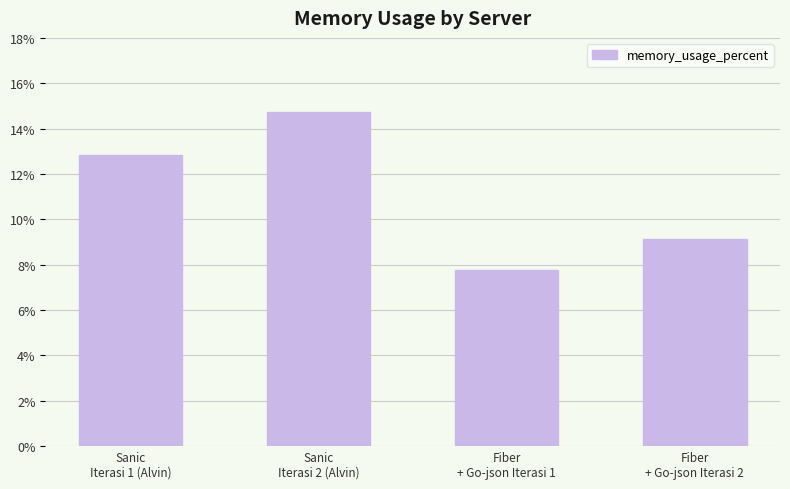

What value does the data have at Fiber
+ Go-json Iterasi 1?

7.8